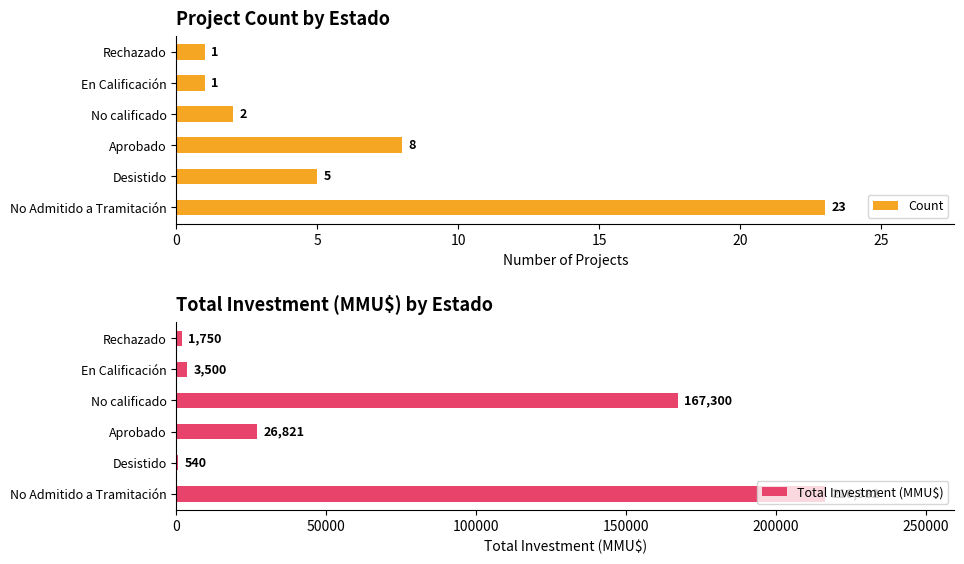

The value of Count at Rechazado is 1. True or false?

True